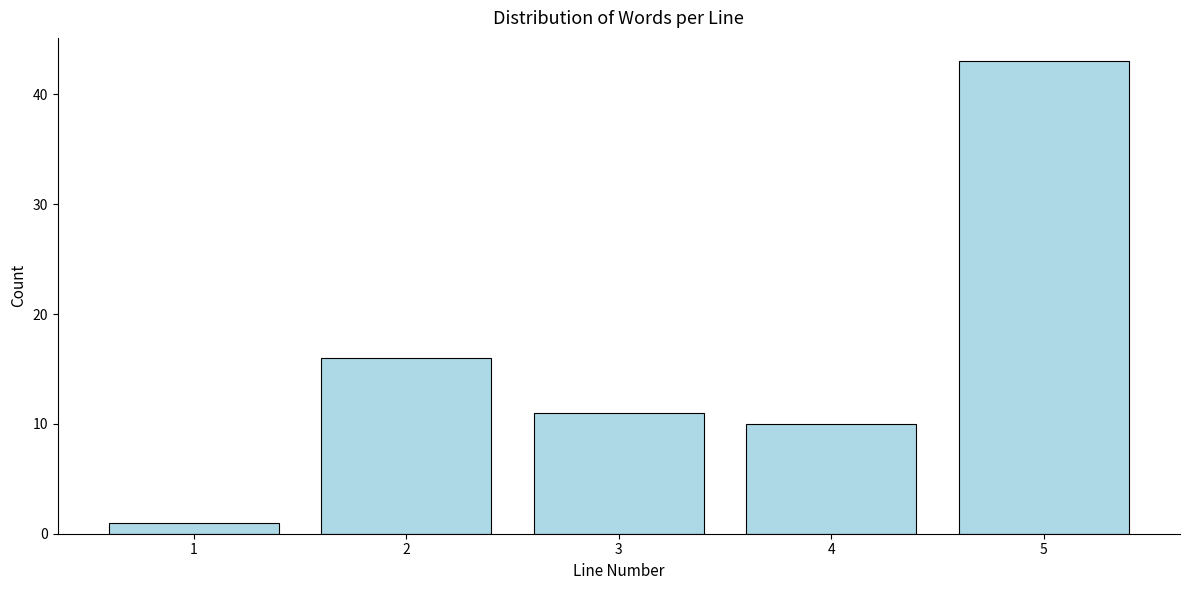

Reading right to left, extract all data points from this chart.

43	10	11	16	1